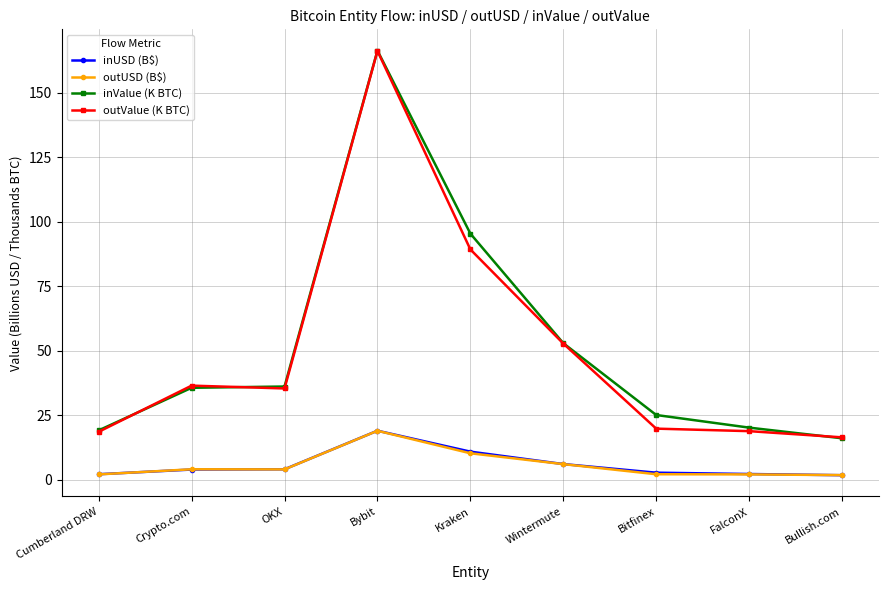

At which category is the sum across all series the highest?

Bybit